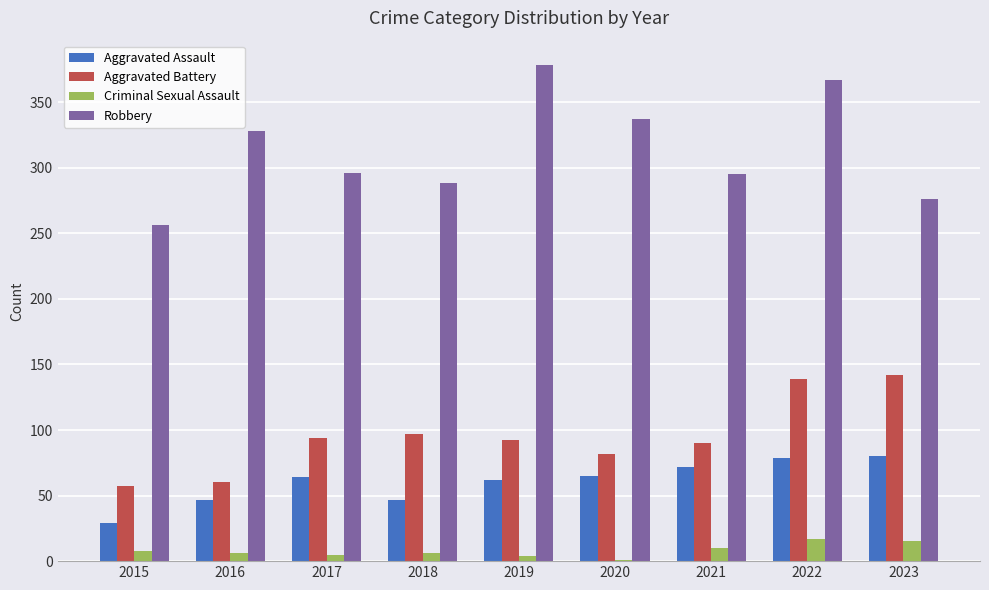

The Aggravated Battery series shows 94 at 2017. True or false?

True